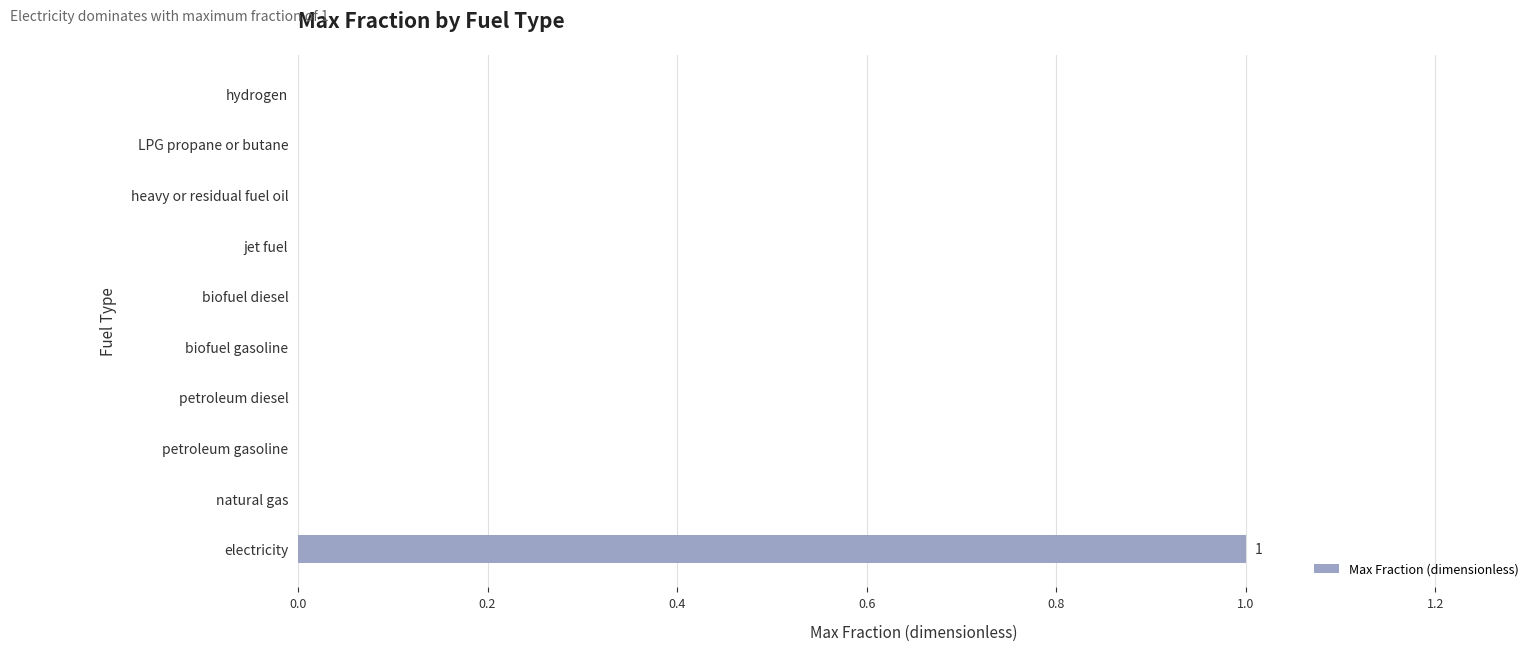

Is it true that the value at heavy or residual fuel oil is 0?

True